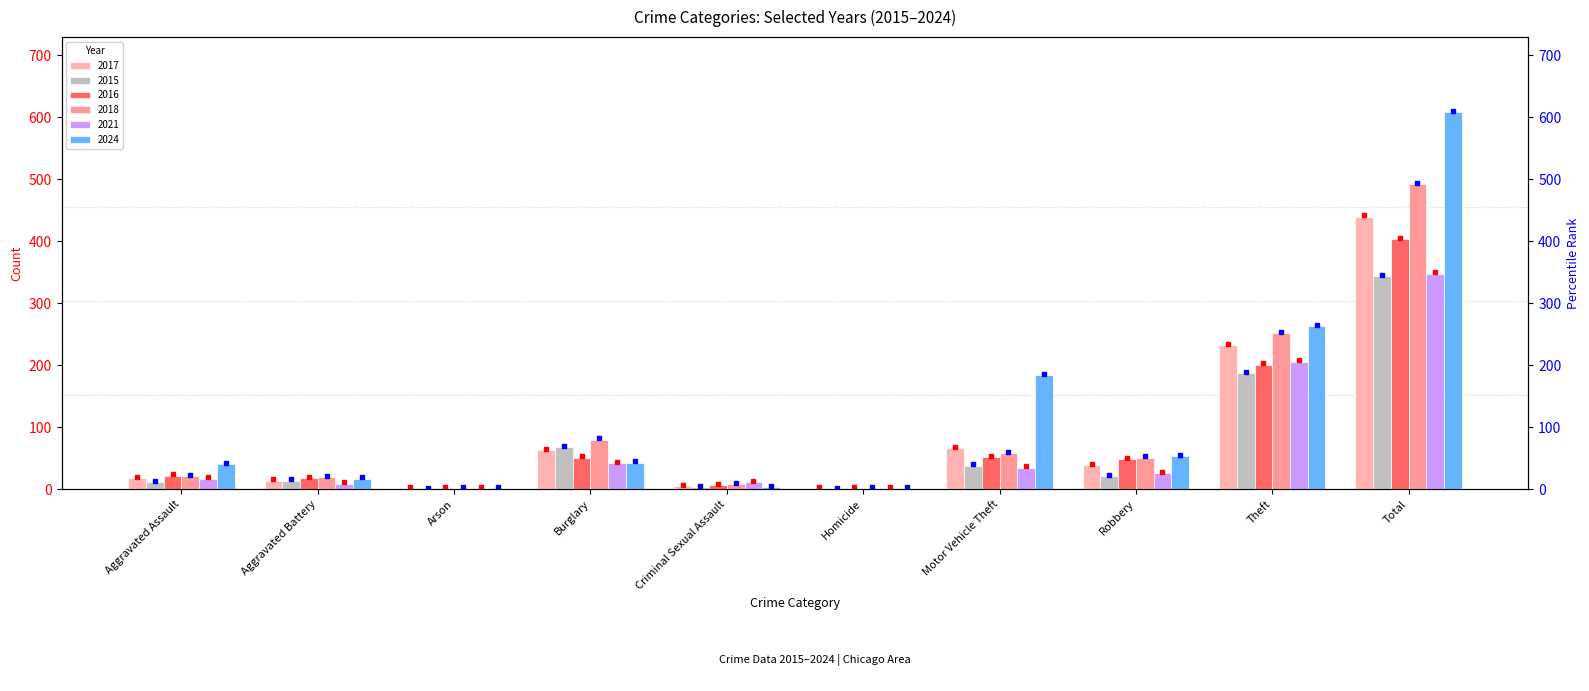

The 2017 series shows 7 at Criminal Sexual Assault. True or false?

False